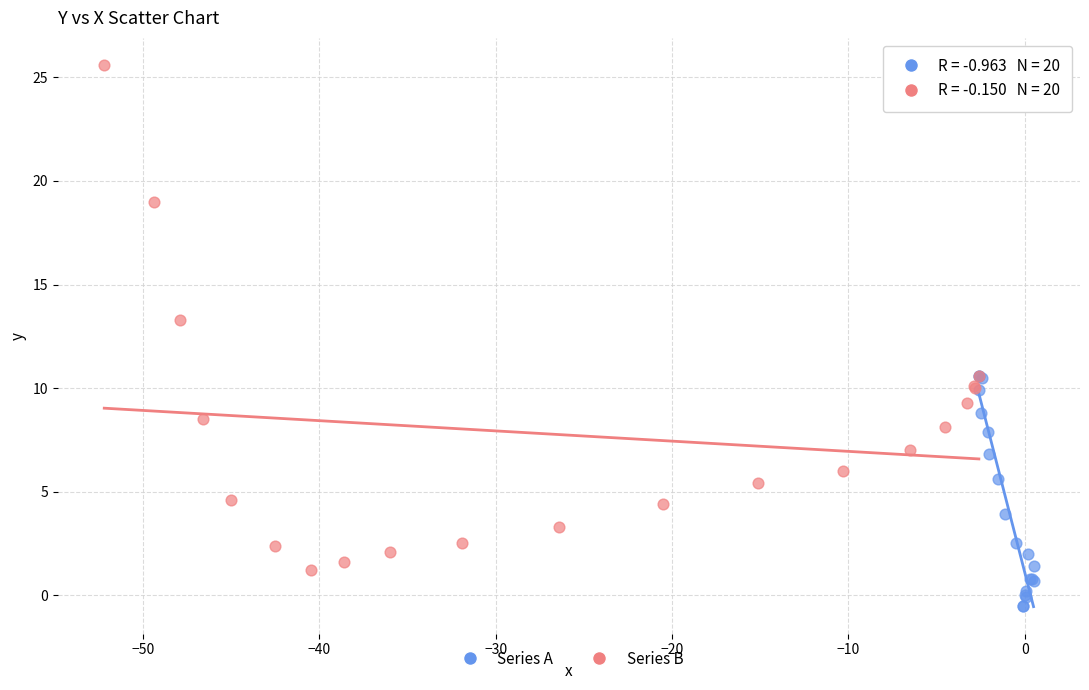

Which series contains the lowest Y value?

Series A